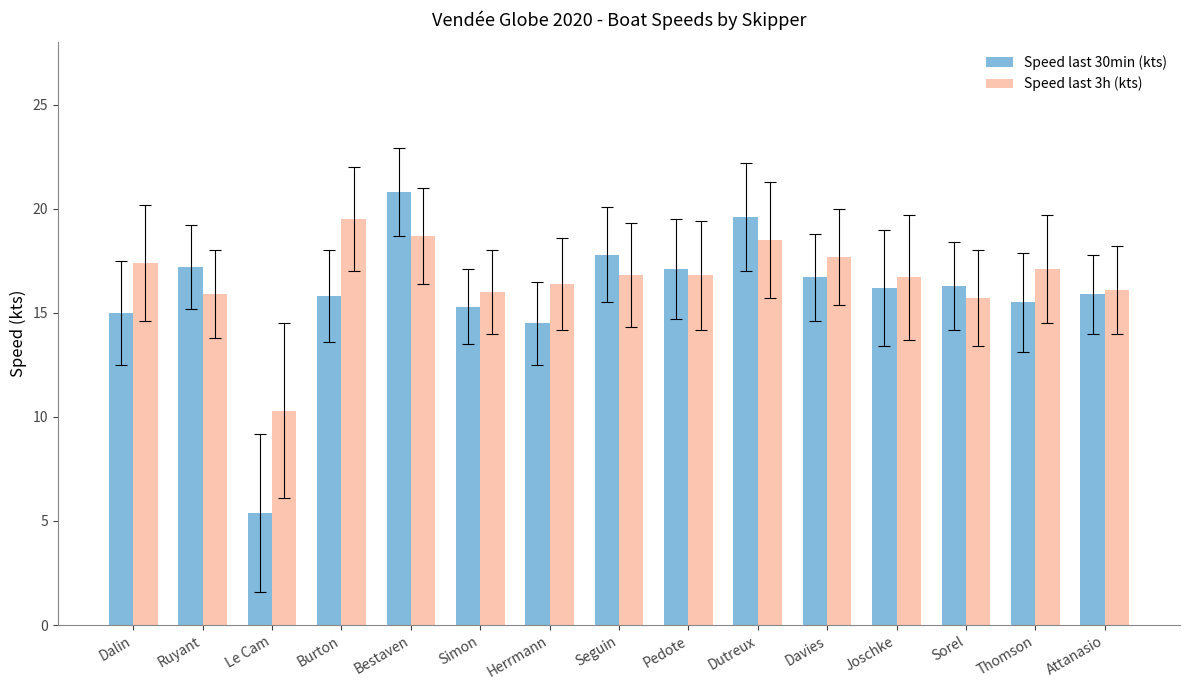

How many series are shown in this chart?

2